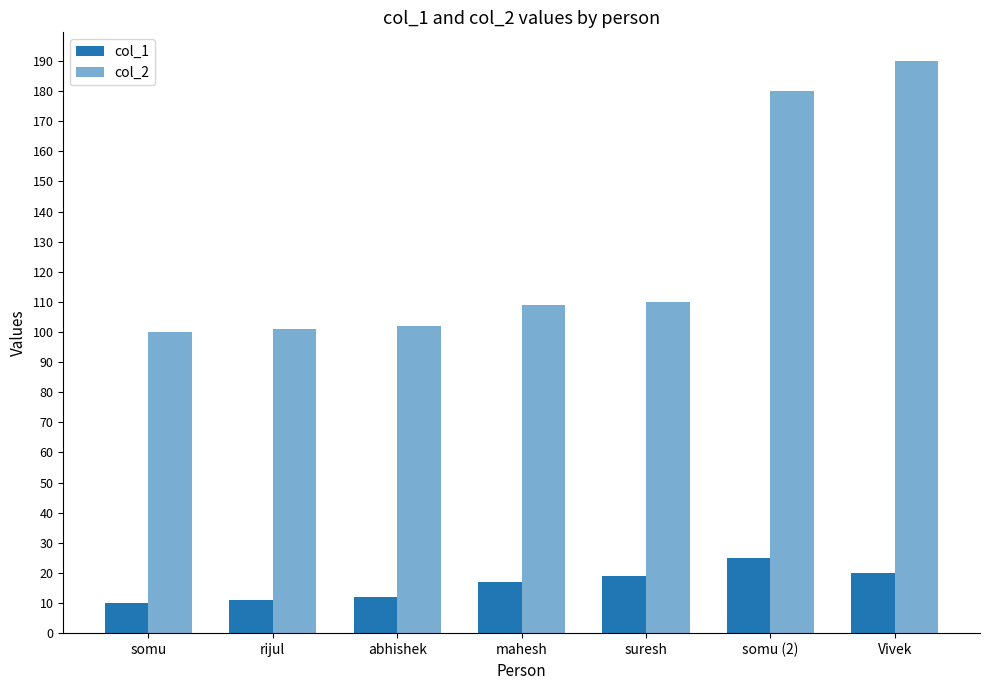

How many bars are there in each group?

2